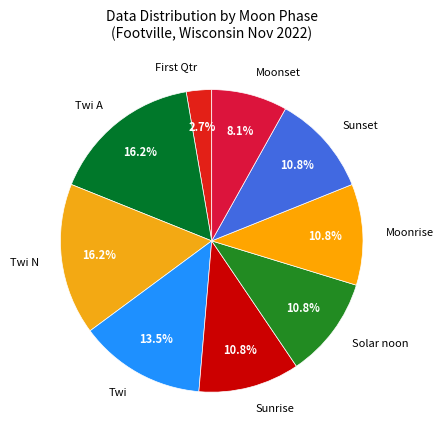

Count the number of slices in the pie.

9